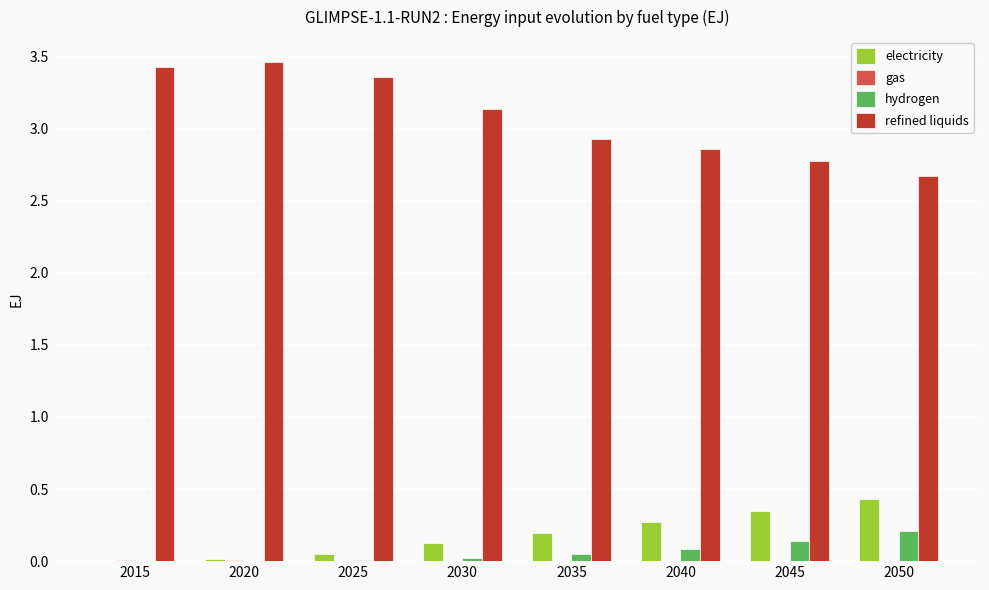

The value of hydrogen at 2025 is 0.0. True or false?

True